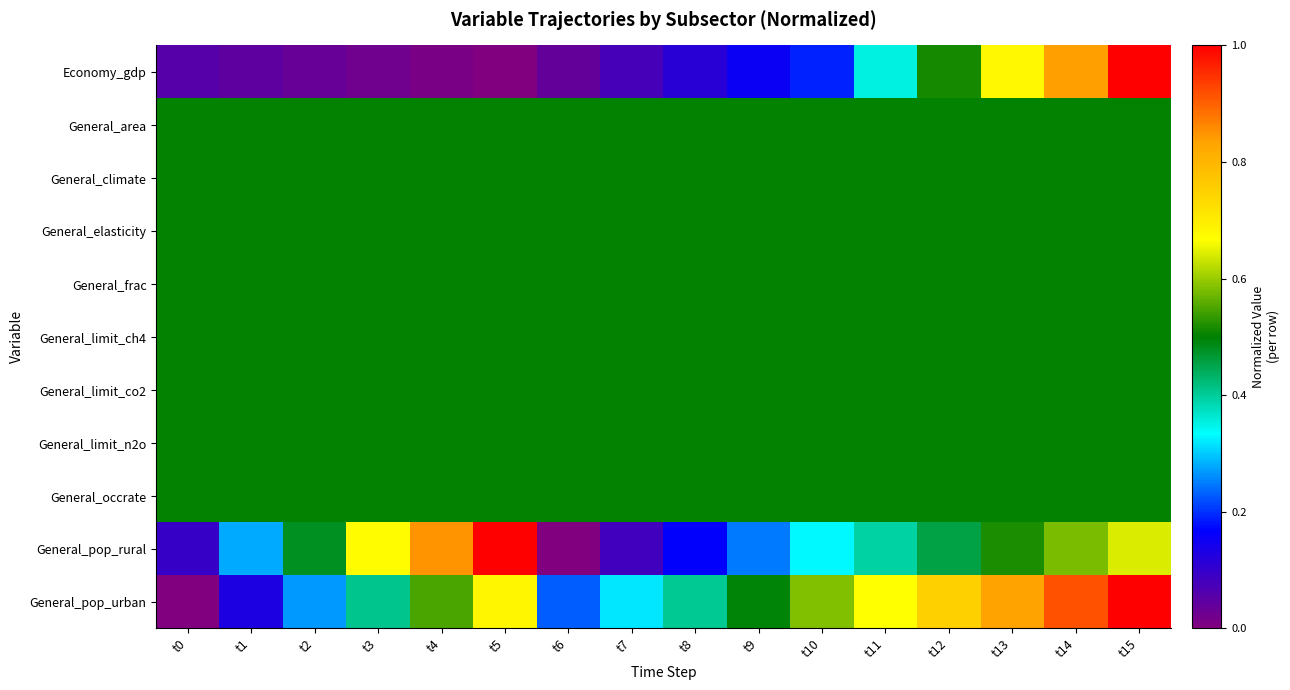

What is the greatest value displayed?

1.0